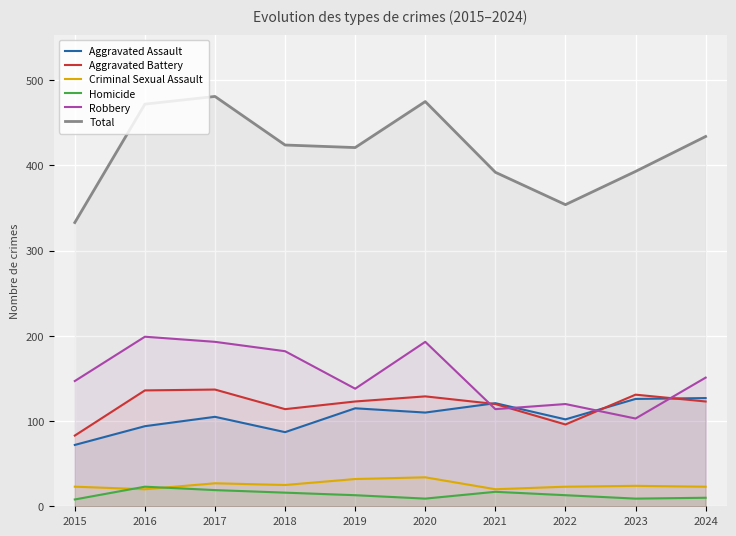

Which series has the largest total across all categories?

Total